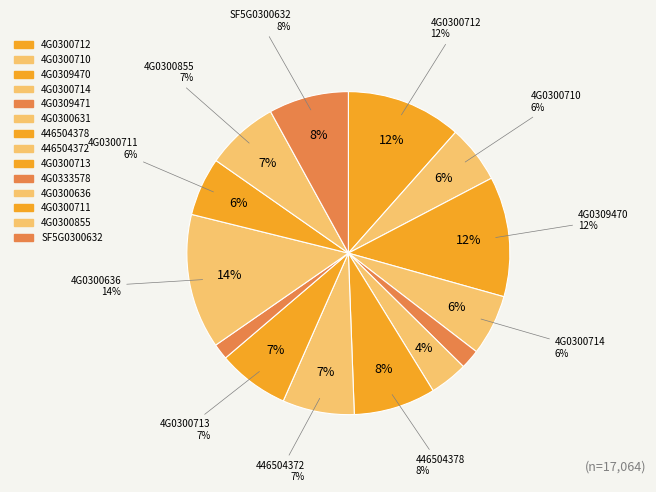

Count the number of slices in the pie.

14